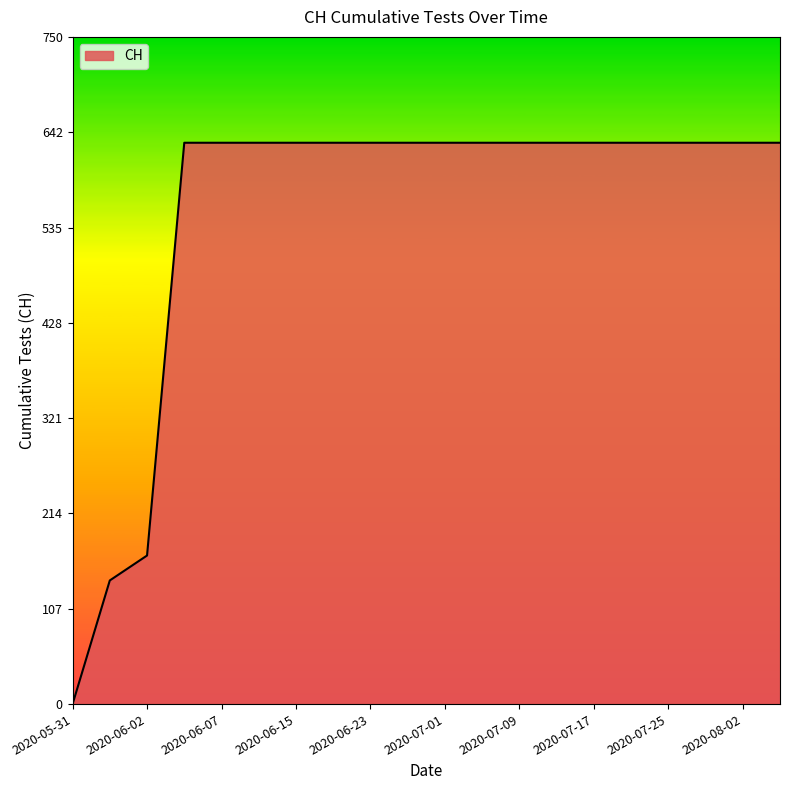

Count the number of data series in this chart.

1